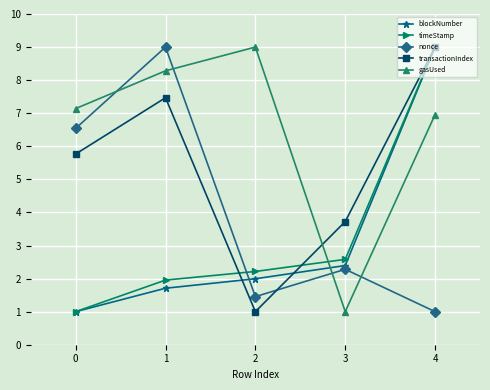

True or false: nonce and transactionIndex cross at least once.

True